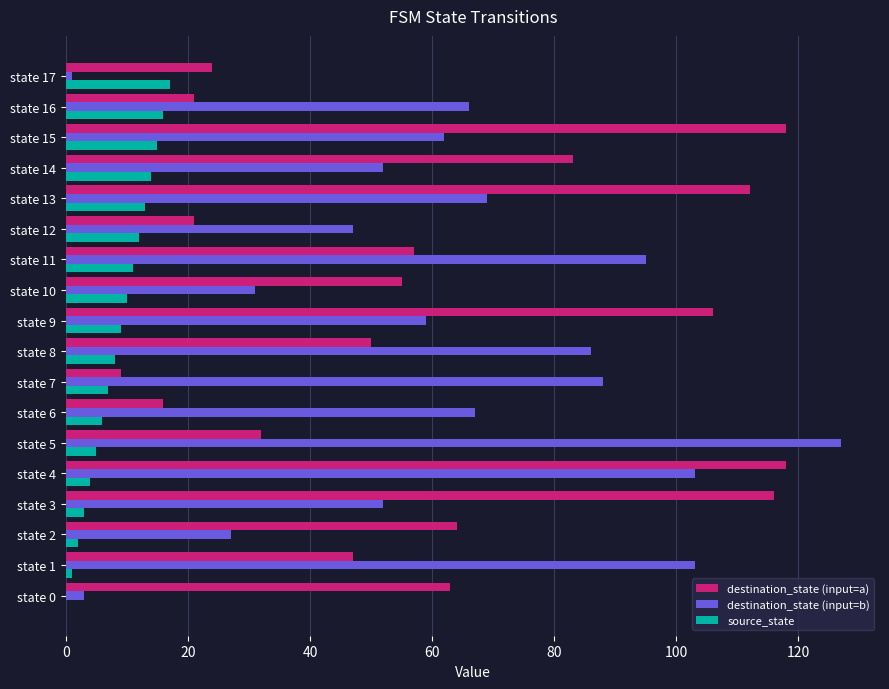

Which series changed the most between state 12 and state 14?

destination_state (input=a)